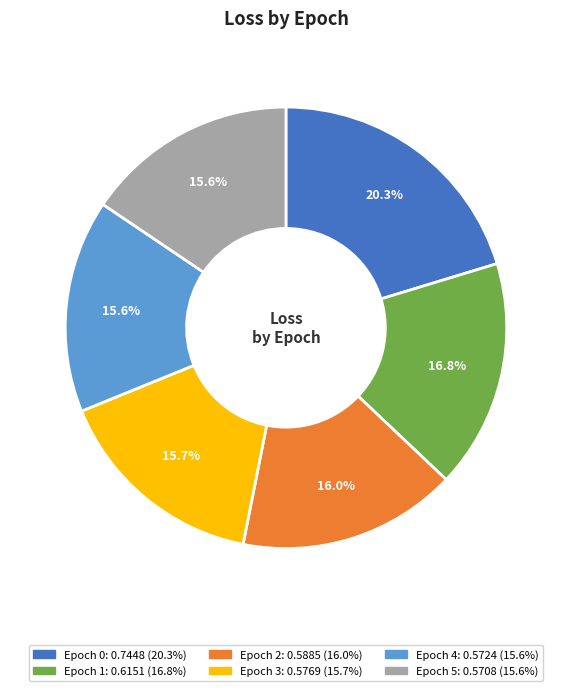

How many segments does this pie chart have?

6